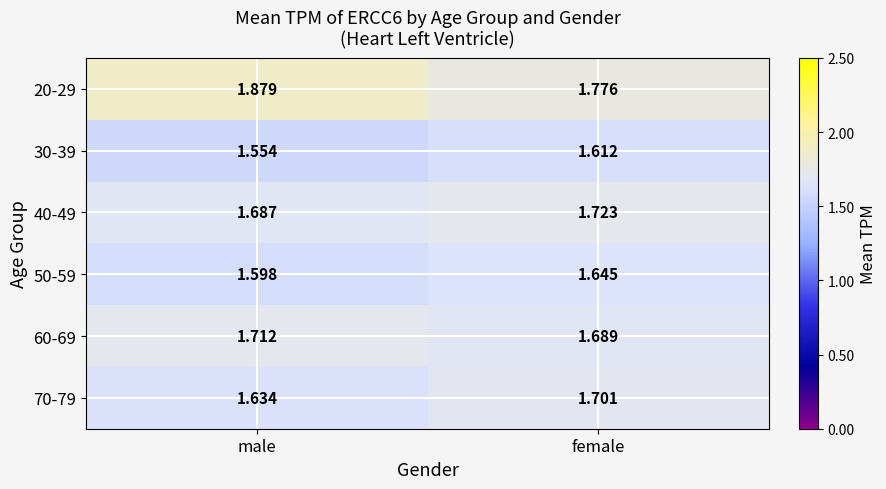

Rank the series at female from lowest to highest value.

30-39, 50-59, 60-69, 70-79, 40-49, 20-29